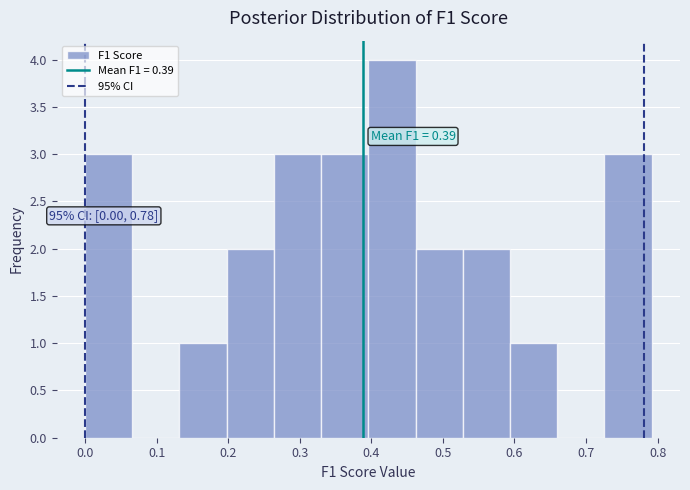

Which range on the x-axis has the tallest bar?

0.40 to 0.46